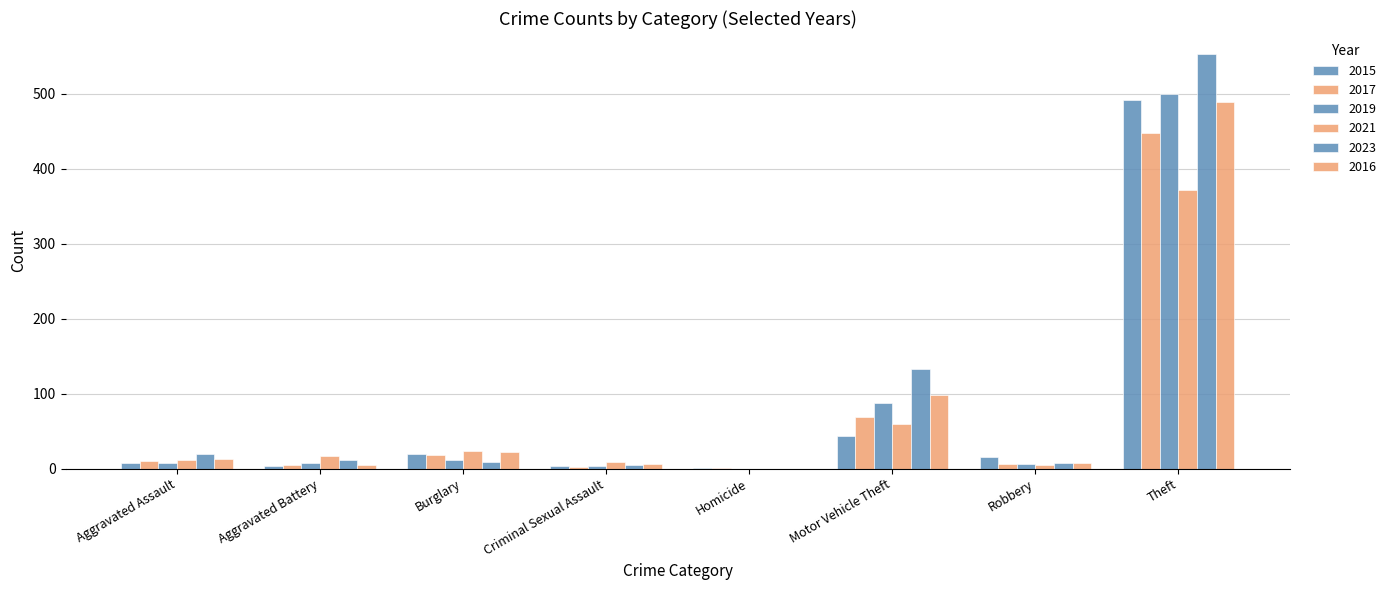

Which series has the largest total across all categories?

2023